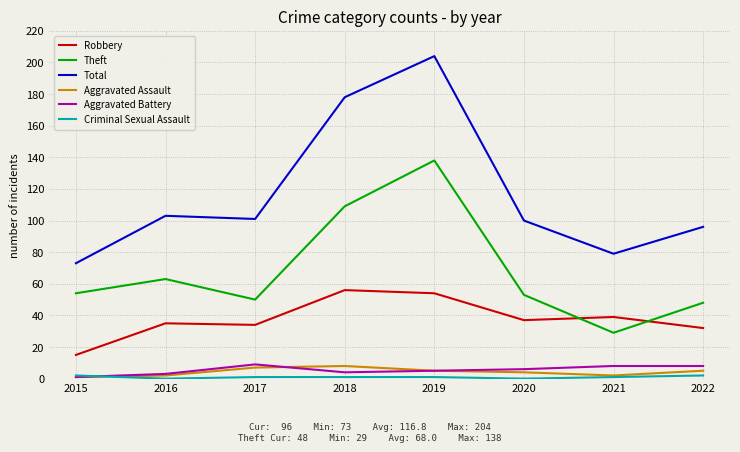

Which series has the largest total across all categories?

Total